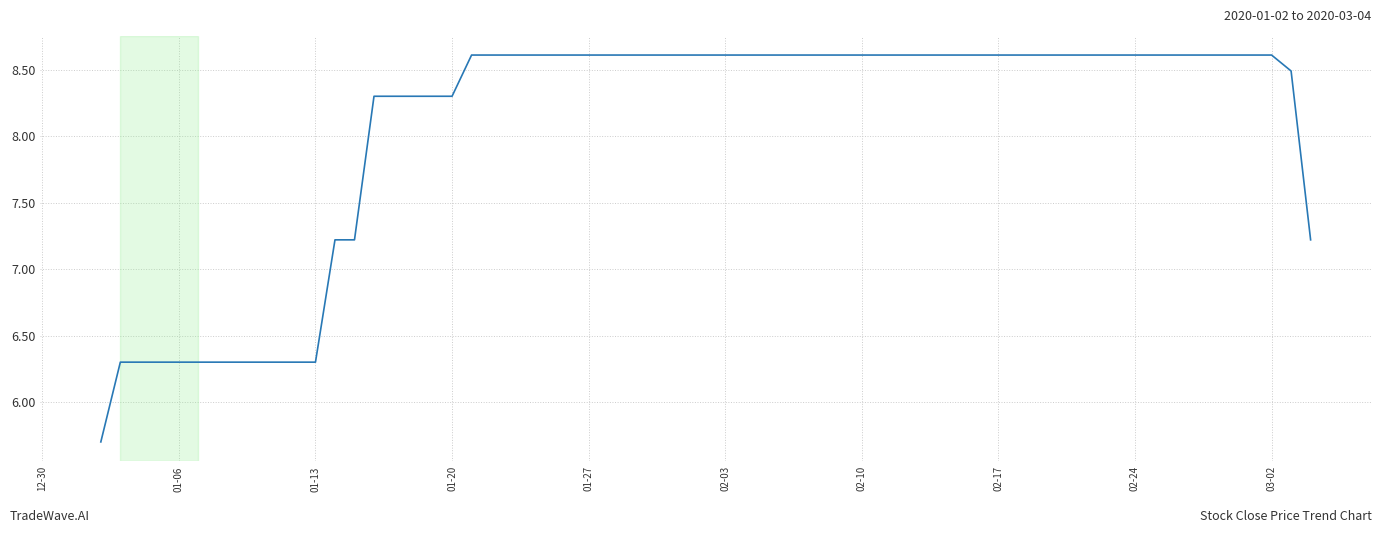

What is the greatest value displayed?

8.6